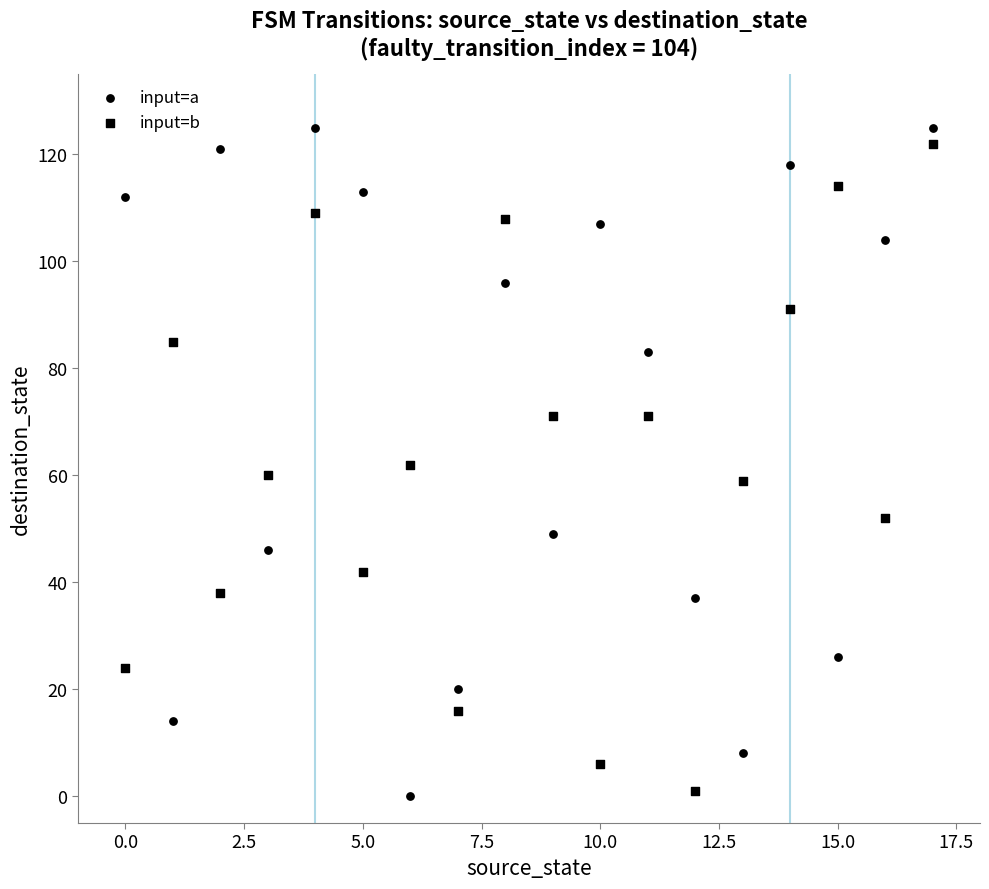

Count the number of points in this scatter plot.

36